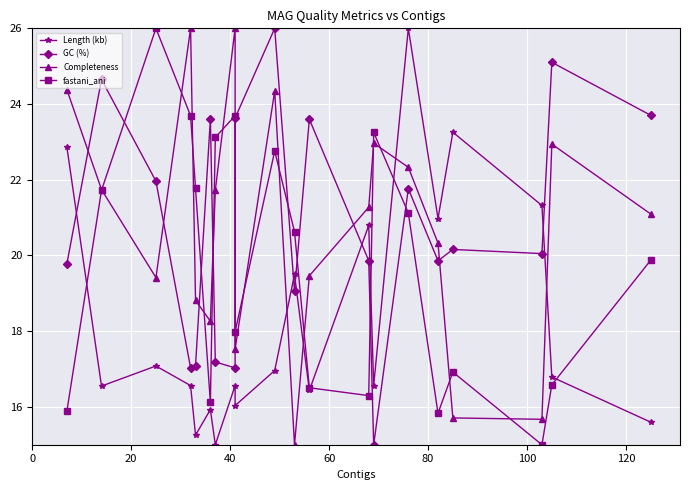

What is the minimum value shown in the chart?

15.0